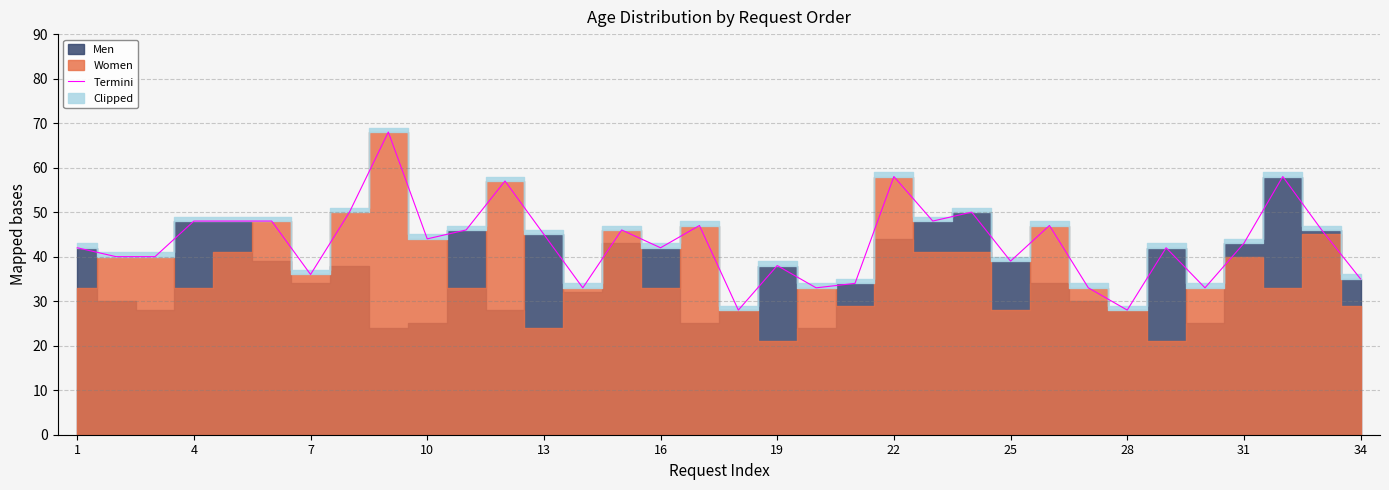

The value of Termini at 25 is 39. True or false?

True